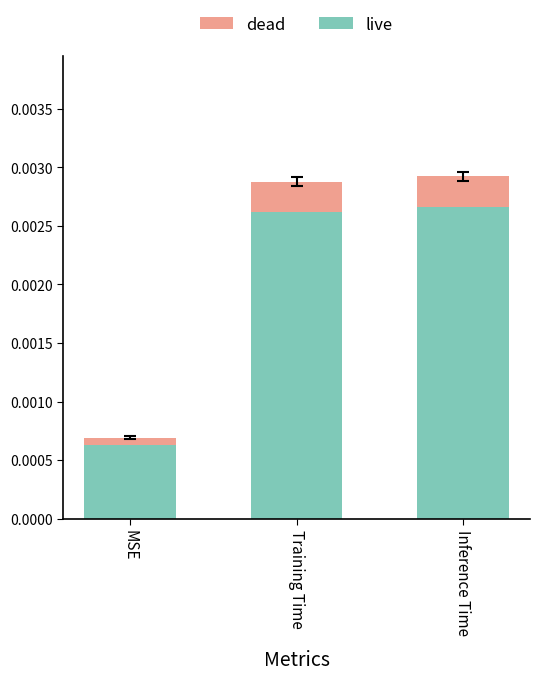

At which label does live reach its minimum?

MSE